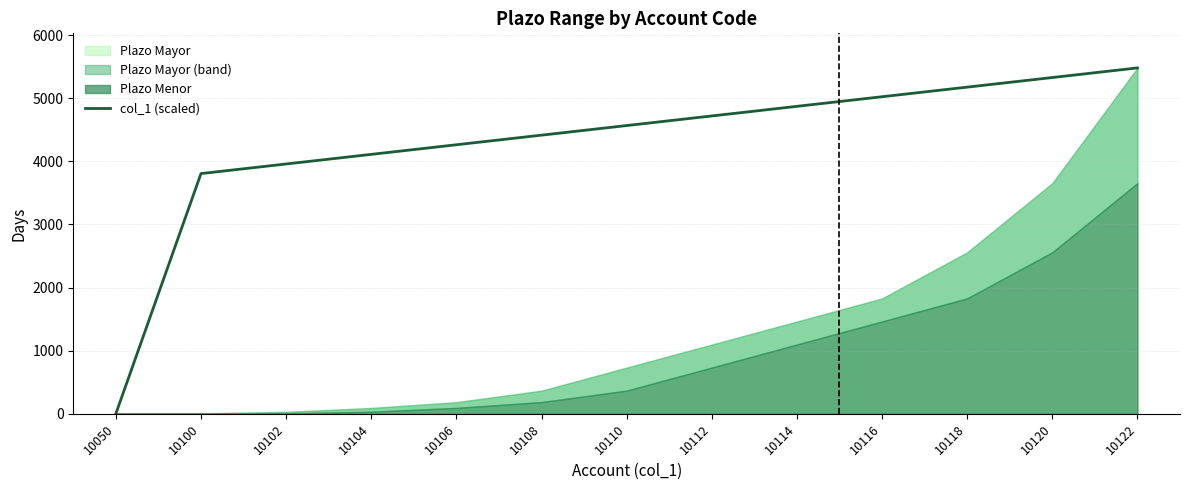

What is the difference between the values at 10110 and 10104?

456.5